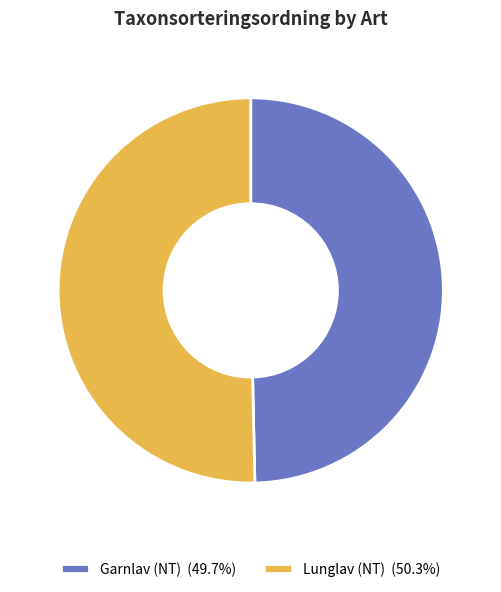

To the nearest percent, what is the combined percentage of Lunglav (NT) and Garnlav (NT)?

100%